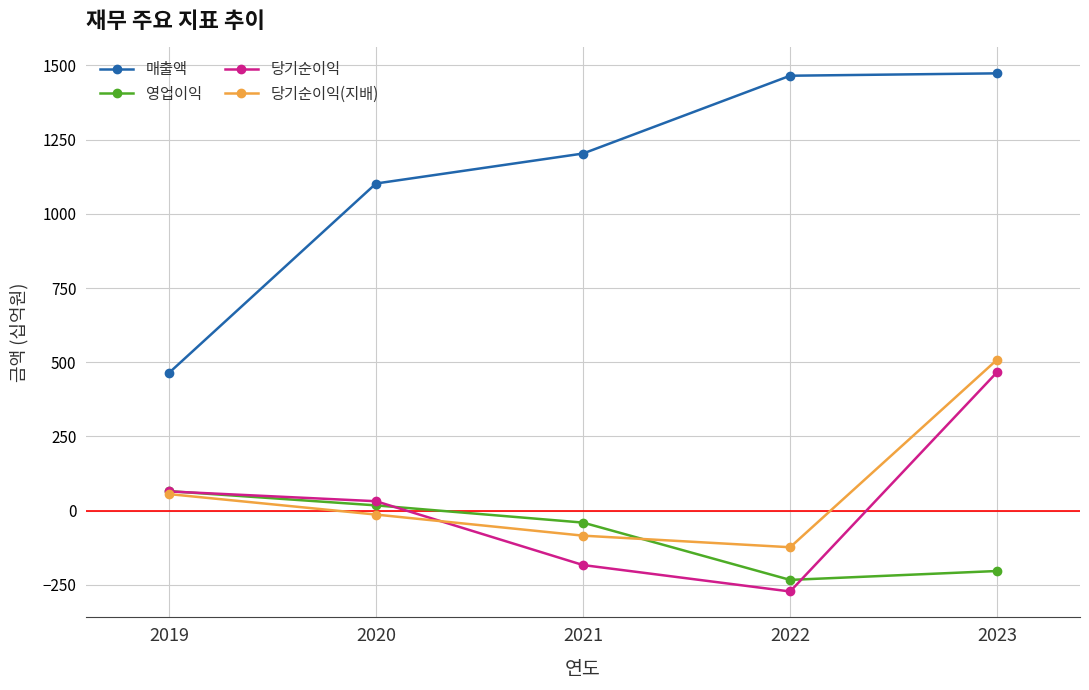

List the series in order of their peak value, lowest first.

영업이익, 당기순이익, 당기순이익(지배), 매출액